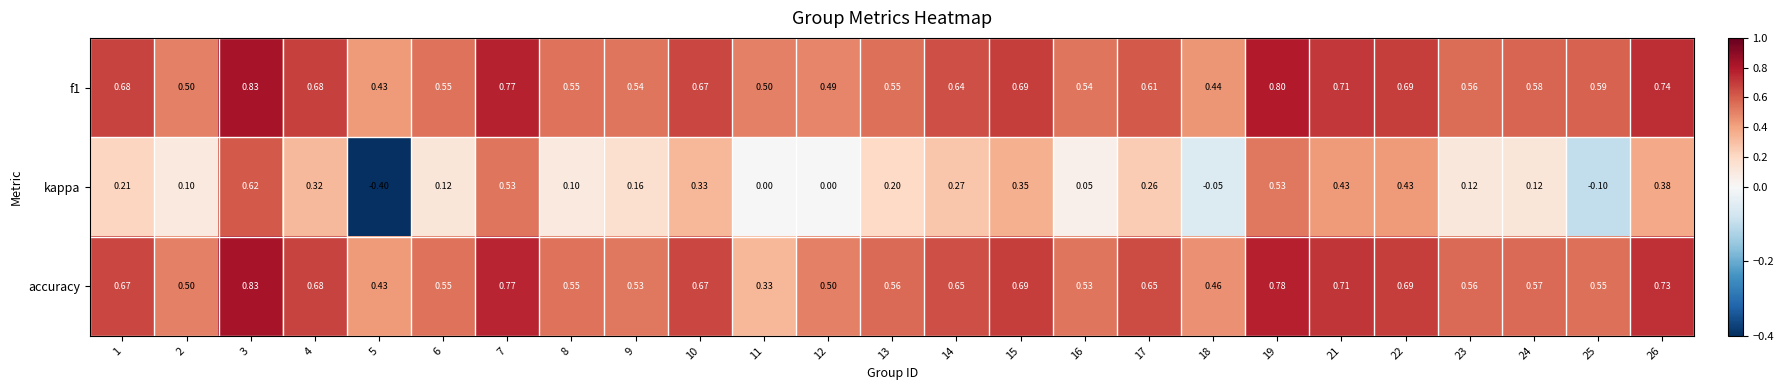

Which label corresponds to the smallest value in the chart?

5